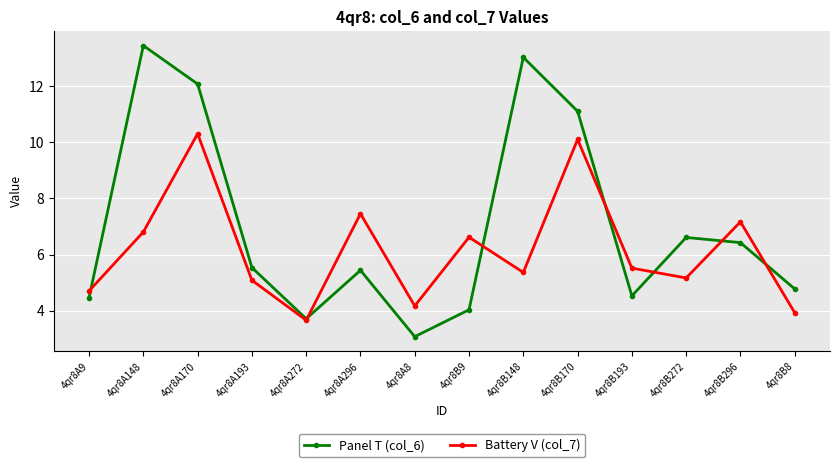

How many data points does each series have?

14